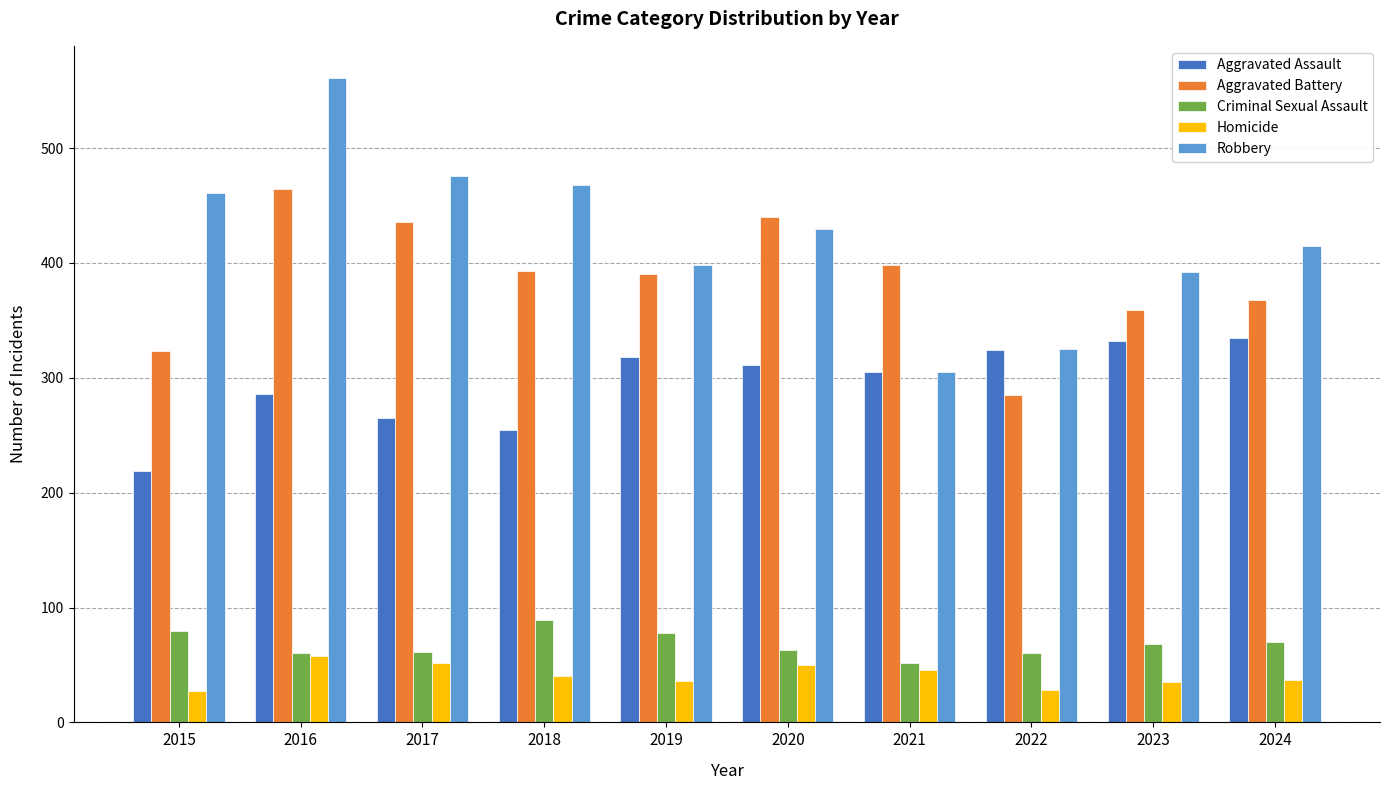

What is the spread (max minus min) of values at 2023?

357